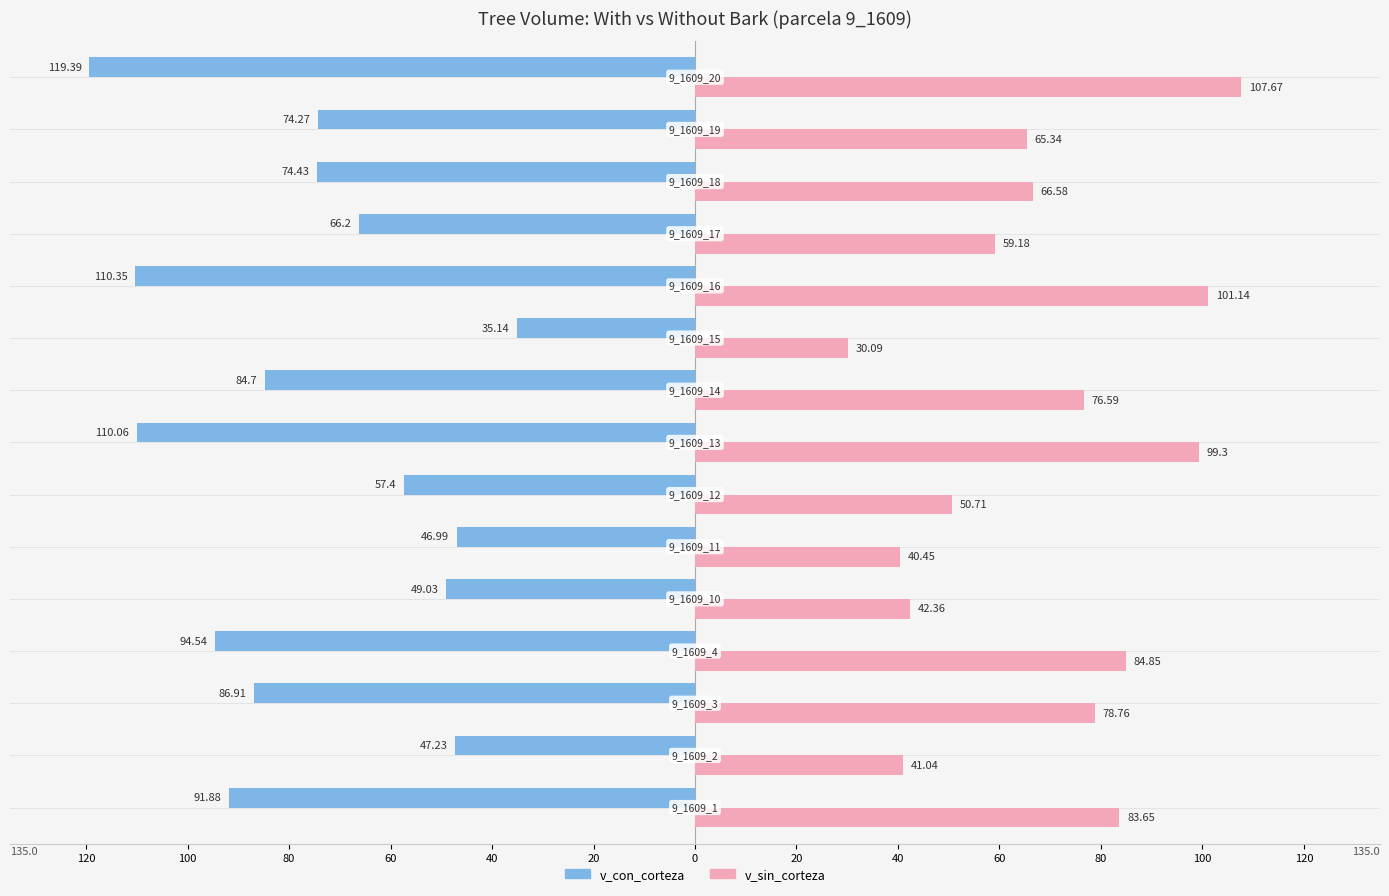

What are all the series names shown in the legend?

v_con_corteza, v_sin_corteza